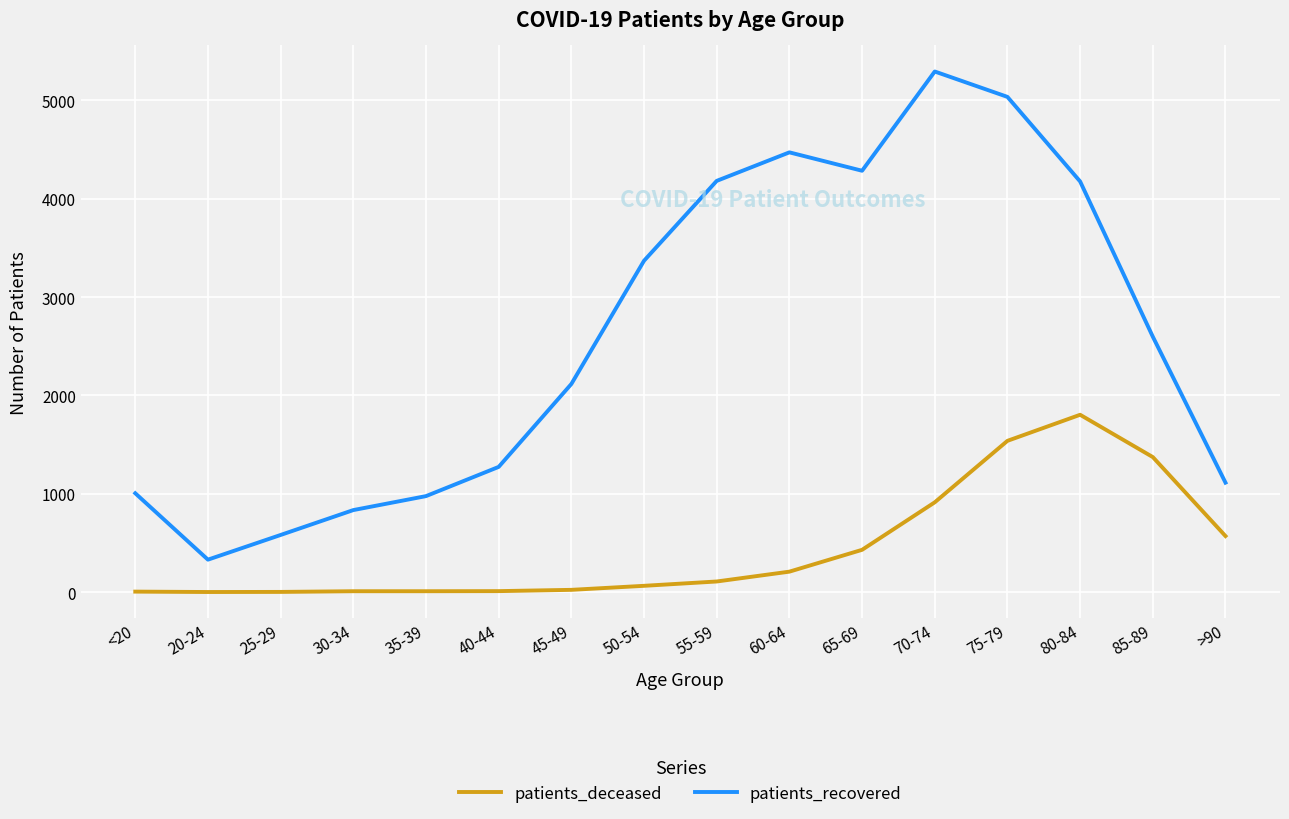

How many lines are shown in the chart?

2